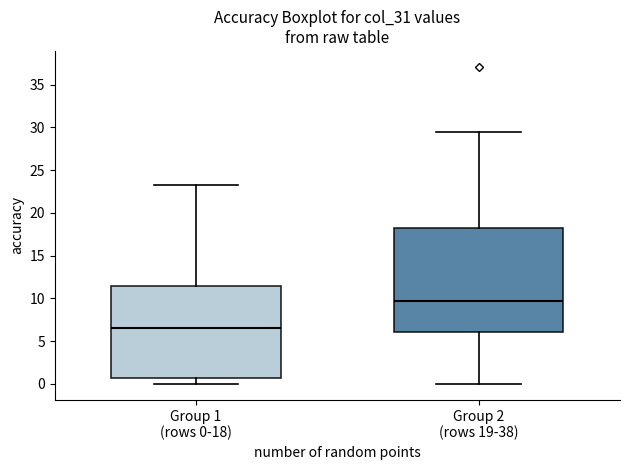

Reading left to right, read every box against the y-axis: the position of its median line, the range the box covers, and the ends of its whiskers. The values are not printed on the chart, so give them approximately, as read against the axis.

Group 1 (rows 0-18): median 6.5, box 0.5 to 11.5, whiskers 0.0 to 23.5
Group 2 (rows 19-38): median 9.5, box 6.0 to 18.5, whiskers 0.0 to 29.5